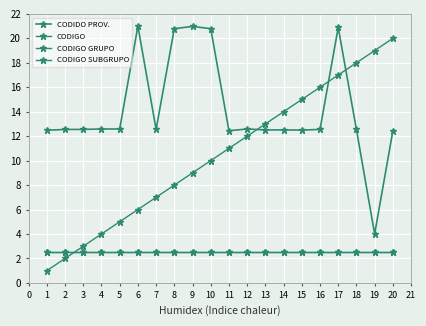

Which series has the widest spread of values?

CODIGO